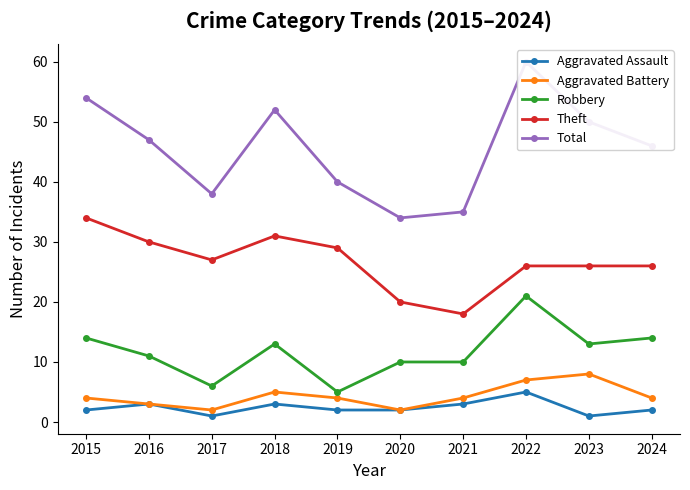

True or false: Robbery has a value of 22 at 2024.

False